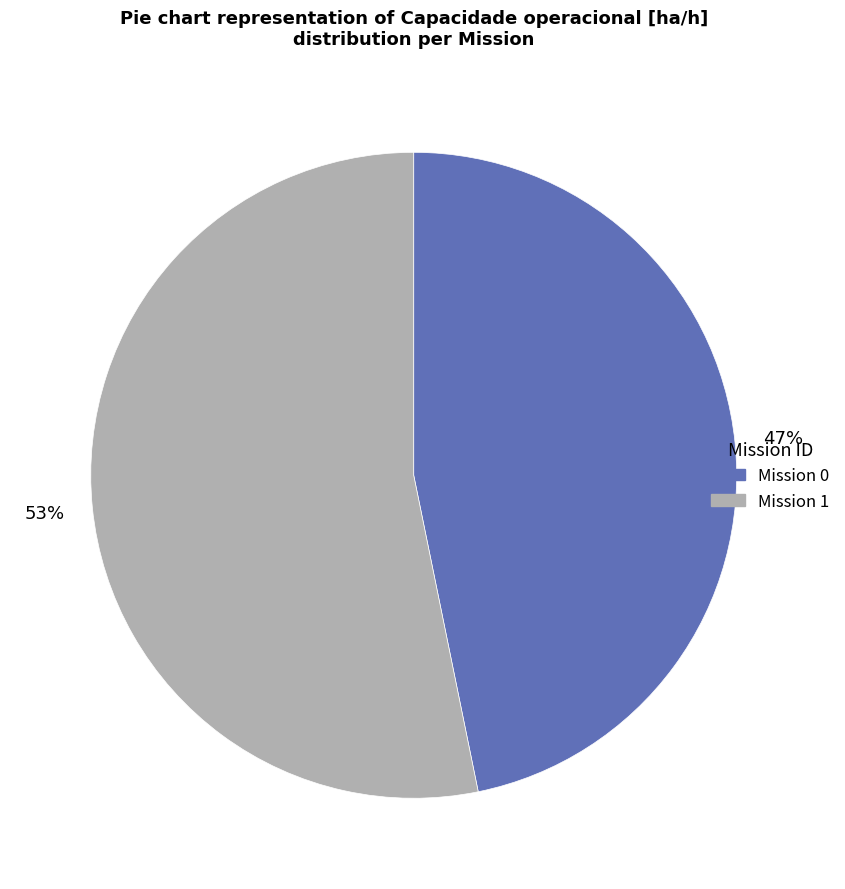

How many segments does this pie chart have?

2